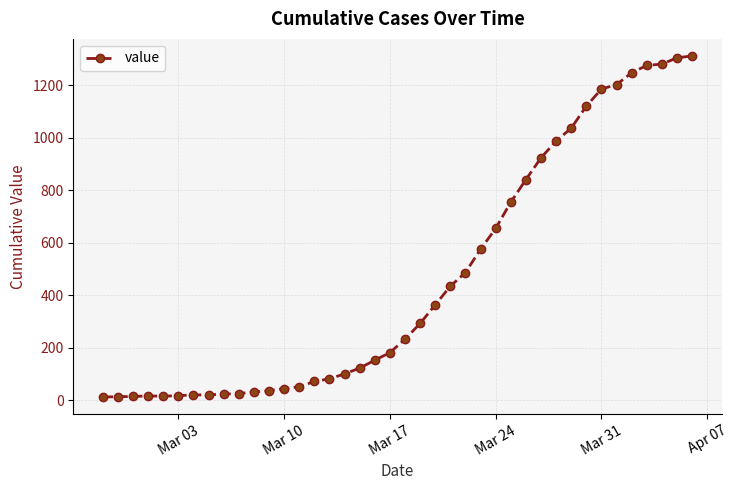

What is the average value?

465